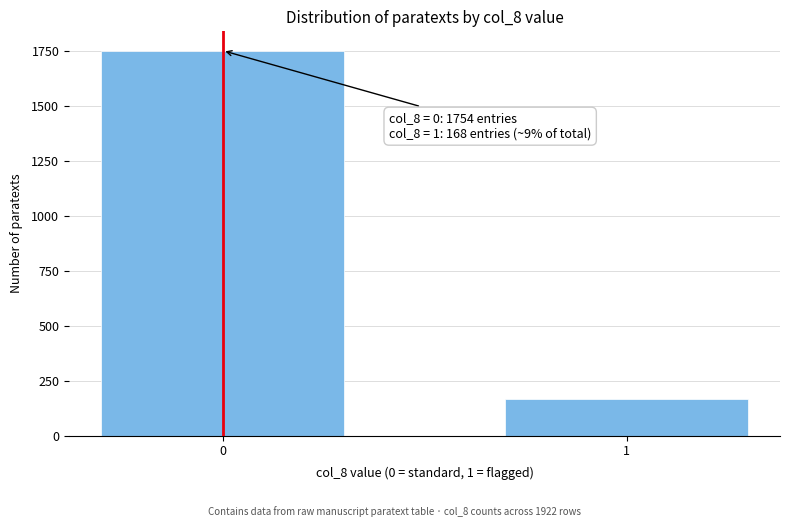

Reading left to right, extract all data points from this chart.

1754	168